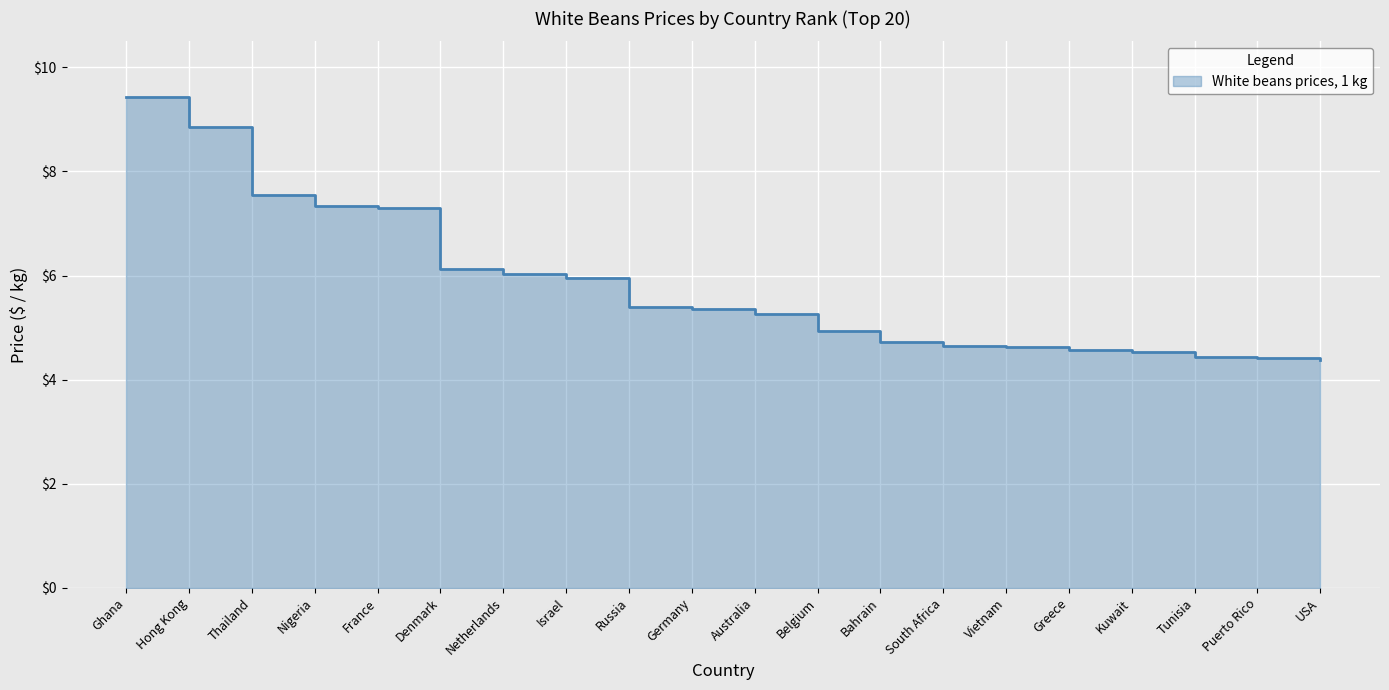

Is it true that the value at Israel is 6.0?

True